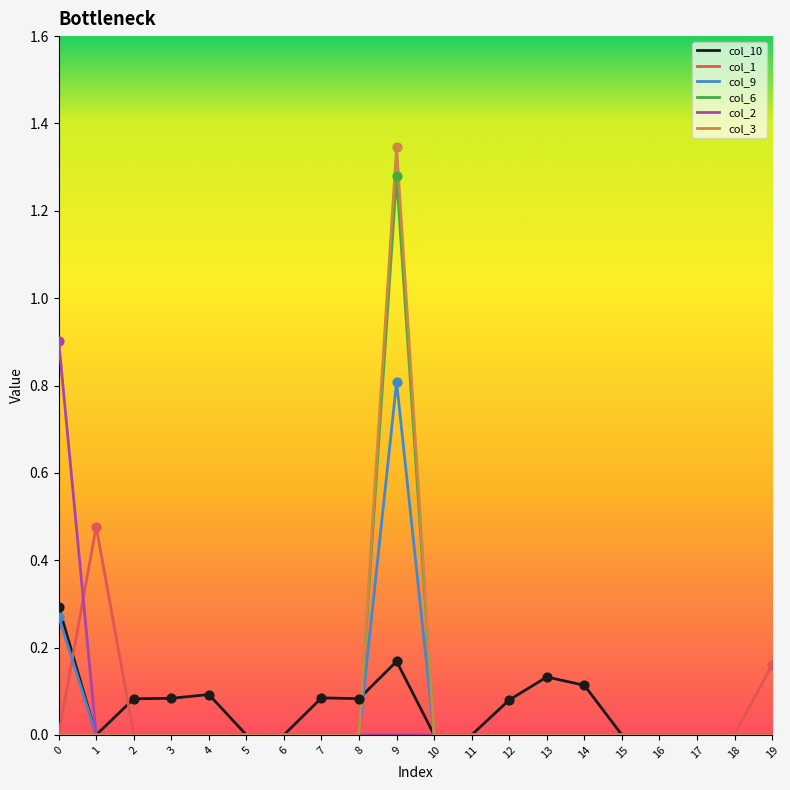

Is the value of col_10 at 0 greater than the value of col_2 at 0?

No